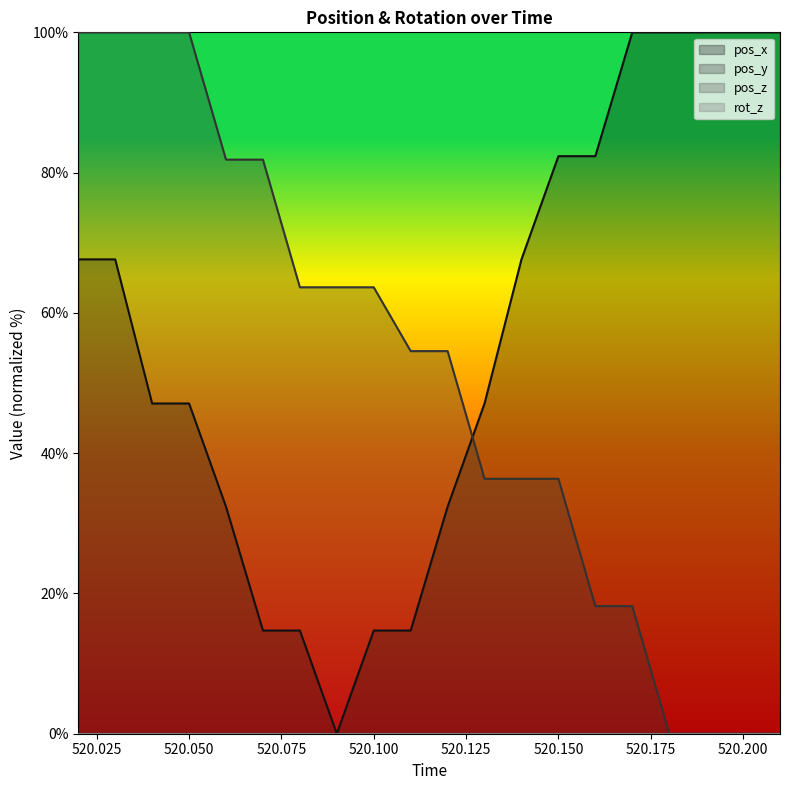

Does the chart display data point markers on the line(s)?

No